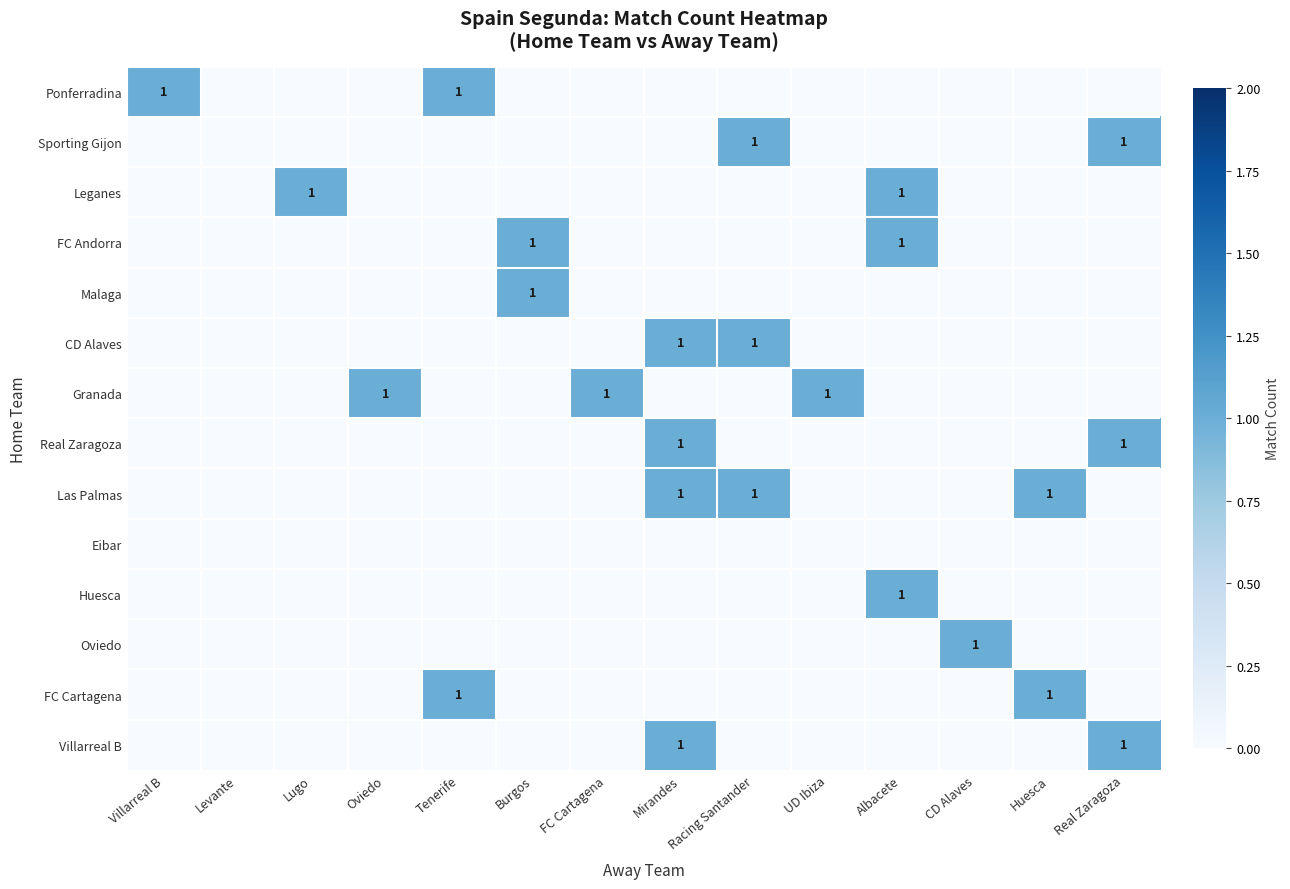

The Huesca series shows 2 at Albacete. True or false?

False